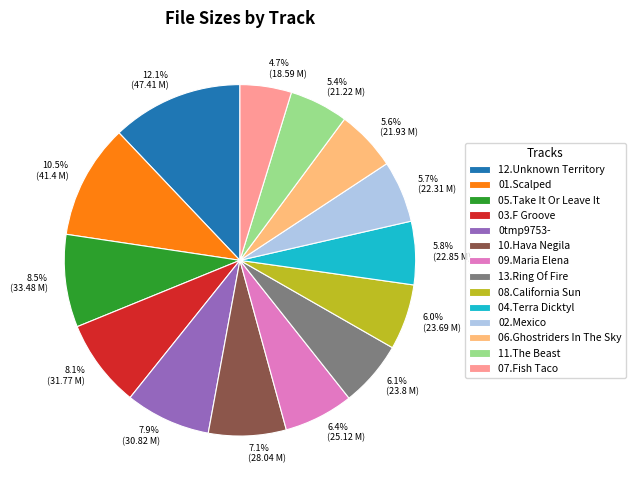

Does any single category account for the majority?

No